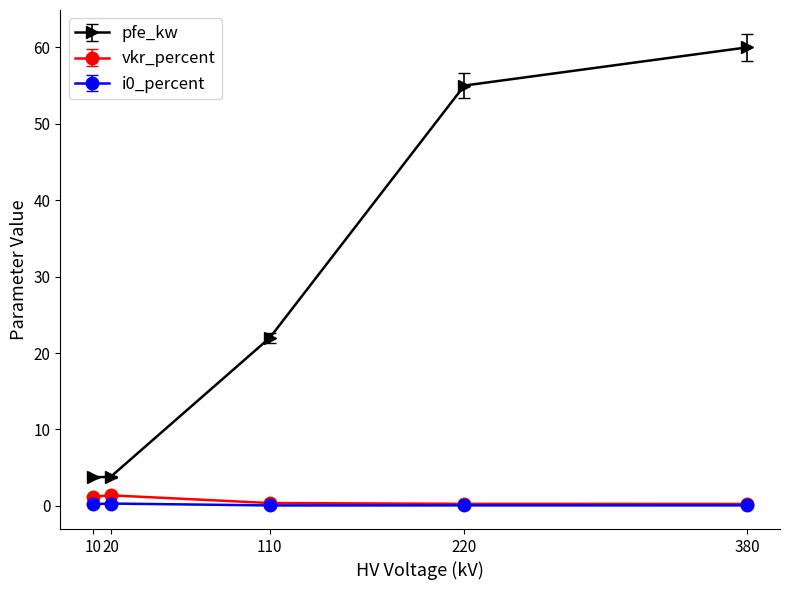

Does the chart have visible grid lines?

No